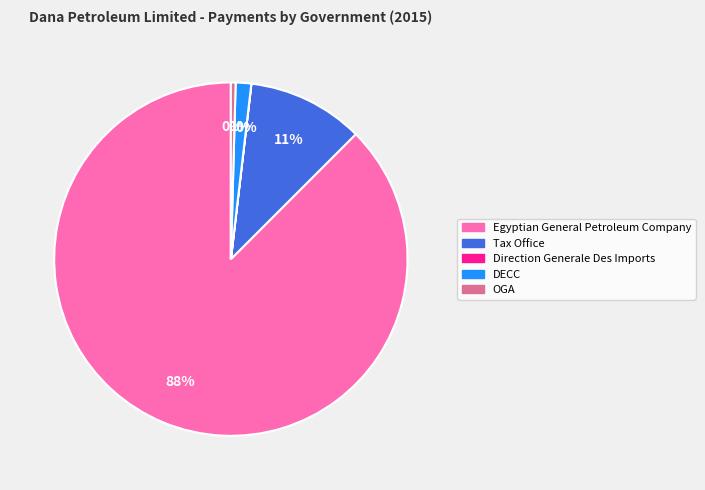

Which category has the biggest portion of the pie?

Egyptian General Petroleum Company